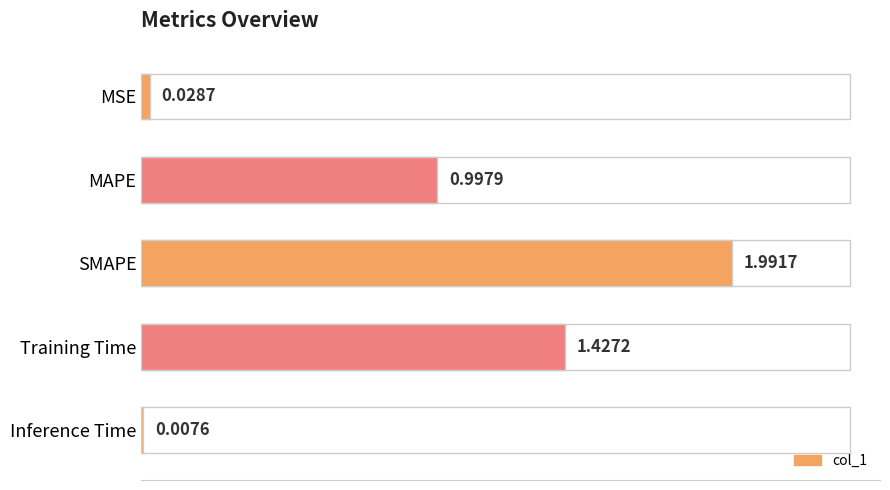

What is the difference between the maximum and minimum values?

2.0